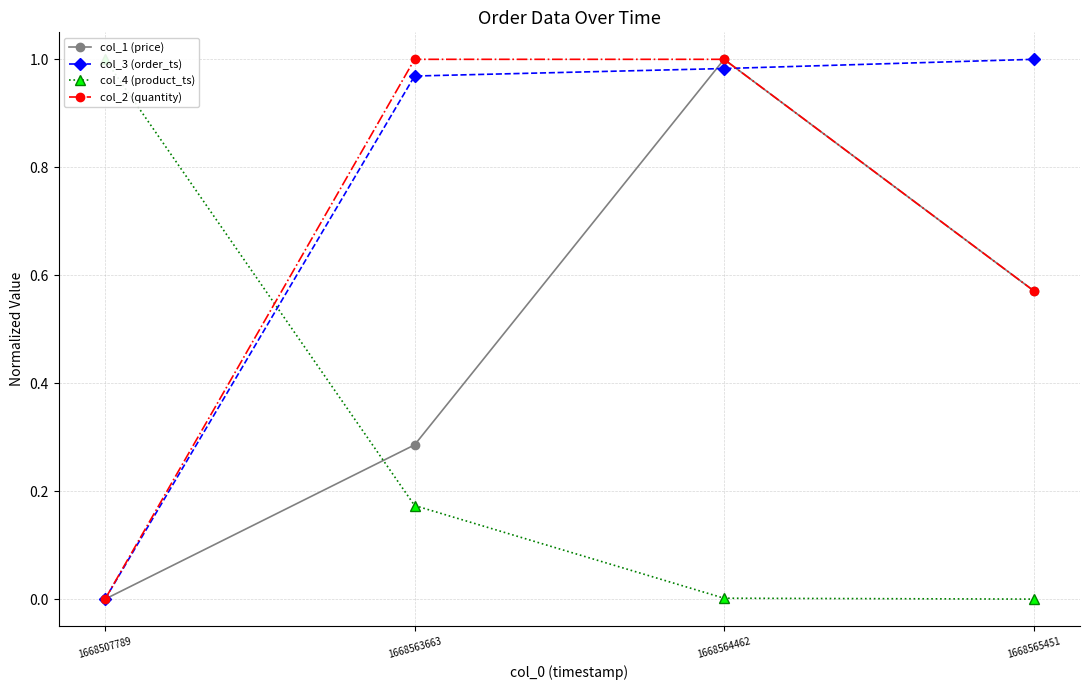

True or false: col_3 (order_ts) has more than 2 interior local peaks.

False